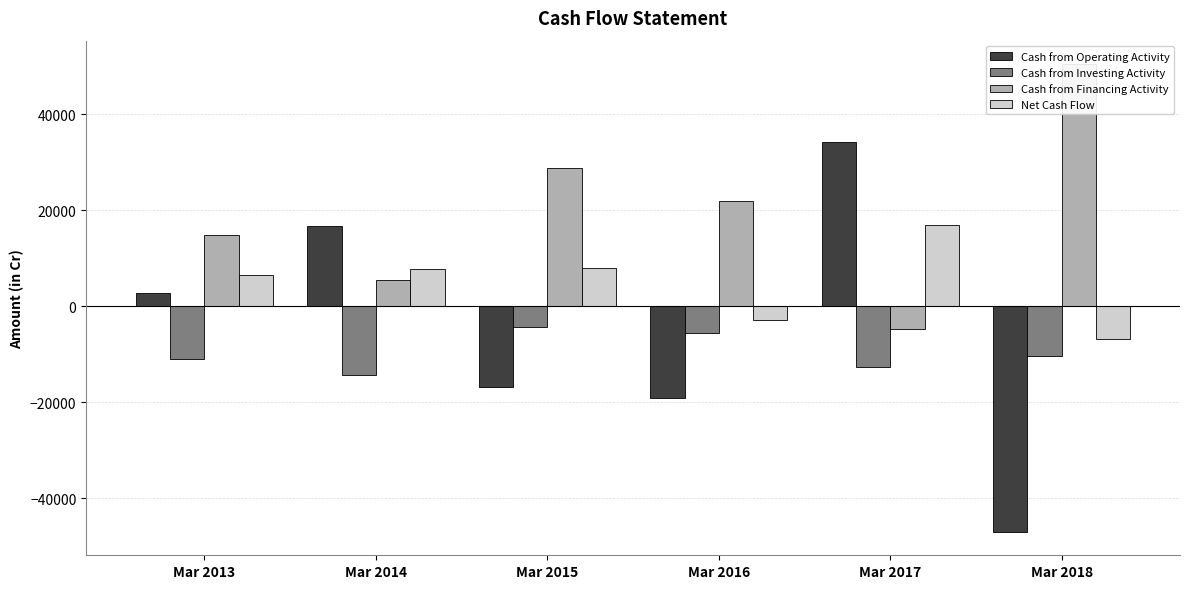

Which series has the widest spread of values?

Cash from Operating Activity